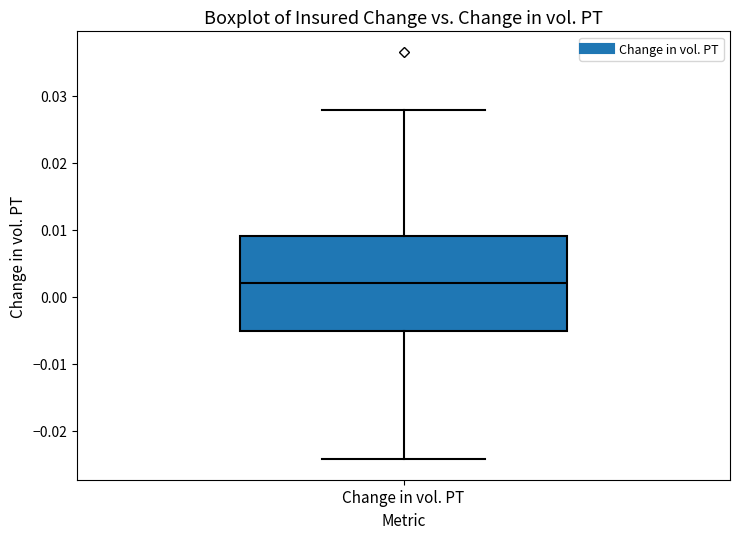

Where is the upper edge of the box for Change in vol. PT on the y-axis? The values are not printed on the chart, so give them approximately, as read against the axis.

0.009